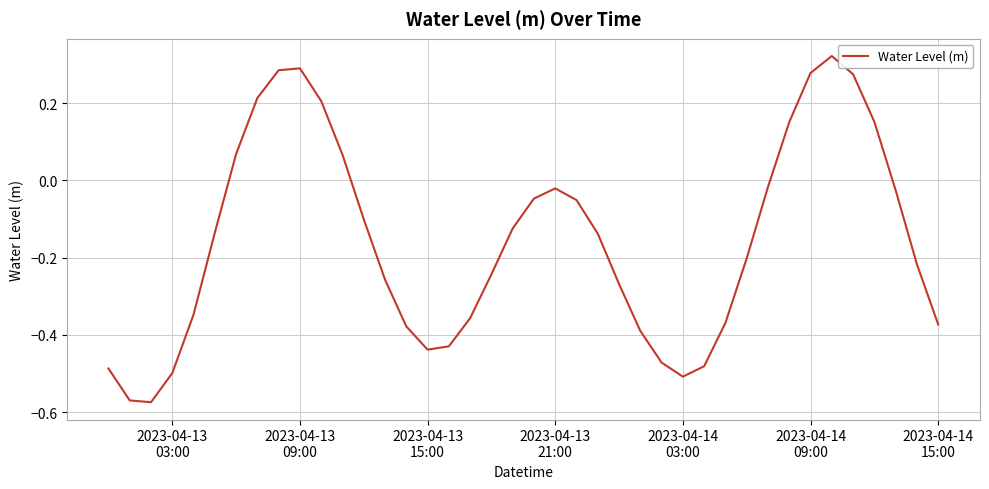

What is the difference between the maximum and minimum values?

0.9